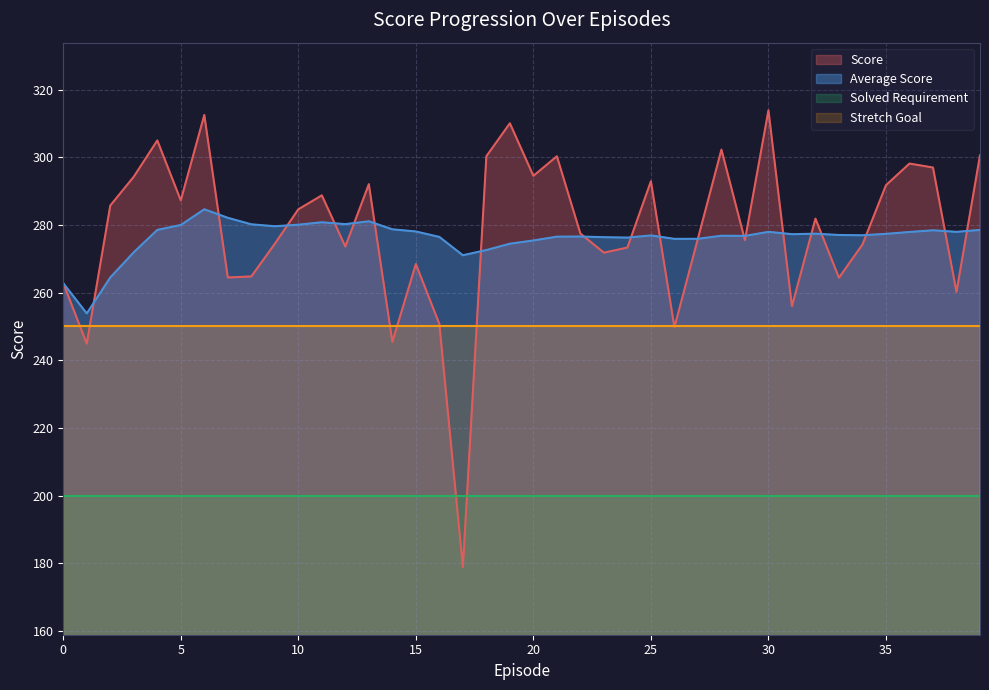

Reading left to right, extract all data points from this chart.

Score: 0=262.8	1=244.9	2=285.7	3=294.2	4=305.0	5=287.2	6=312.5	7=264.5	8=264.8	9=274.4	10=284.6	11=288.7	12=273.6	13=292.1	14=245.4	15=268.4	16=250.7	17=178.9	18=300.3	19=310.0	20=294.5	21=300.3	22=277.4	23=271.8	24=273.3	25=292.9	26=249.8	27=276.0	28=302.3	29=275.5	30=313.9	31=256.0	32=281.9	33=264.4	34=274.2	35=291.7	36=298.1	37=297.0	38=260.2	39=300.6
Average Score: 0=262.8	1=253.8	2=264.5	3=271.9	4=278.5	5=280.0	6=284.6	7=282.1	8=280.2	9=279.6	10=280.1	11=280.8	12=280.2	13=281.1	14=278.7	15=278.1	16=276.4	17=271.0	18=272.6	19=274.4	20=275.4	21=276.5	22=276.6	23=276.4	24=276.2	25=276.9	26=275.9	27=275.9	28=276.8	29=276.8	30=277.9	31=277.3	32=277.4	33=277.0	34=276.9	35=277.4	36=277.9	37=278.4	38=277.9	39=278.5